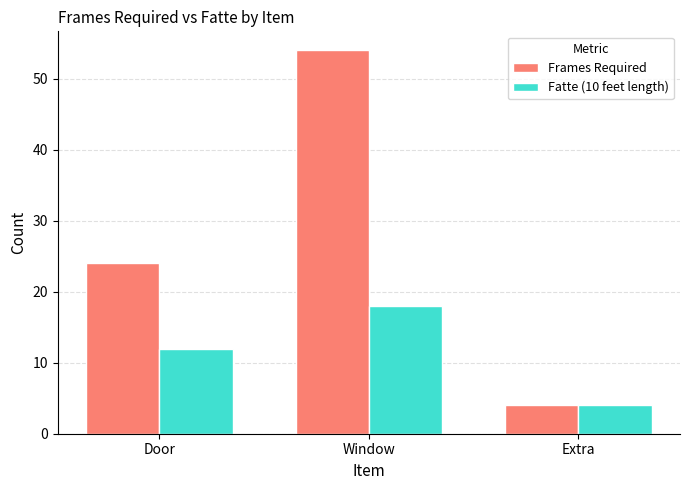

Rank the series by their average value, from highest to lowest.

Frames Required, Fatte (10 feet length)